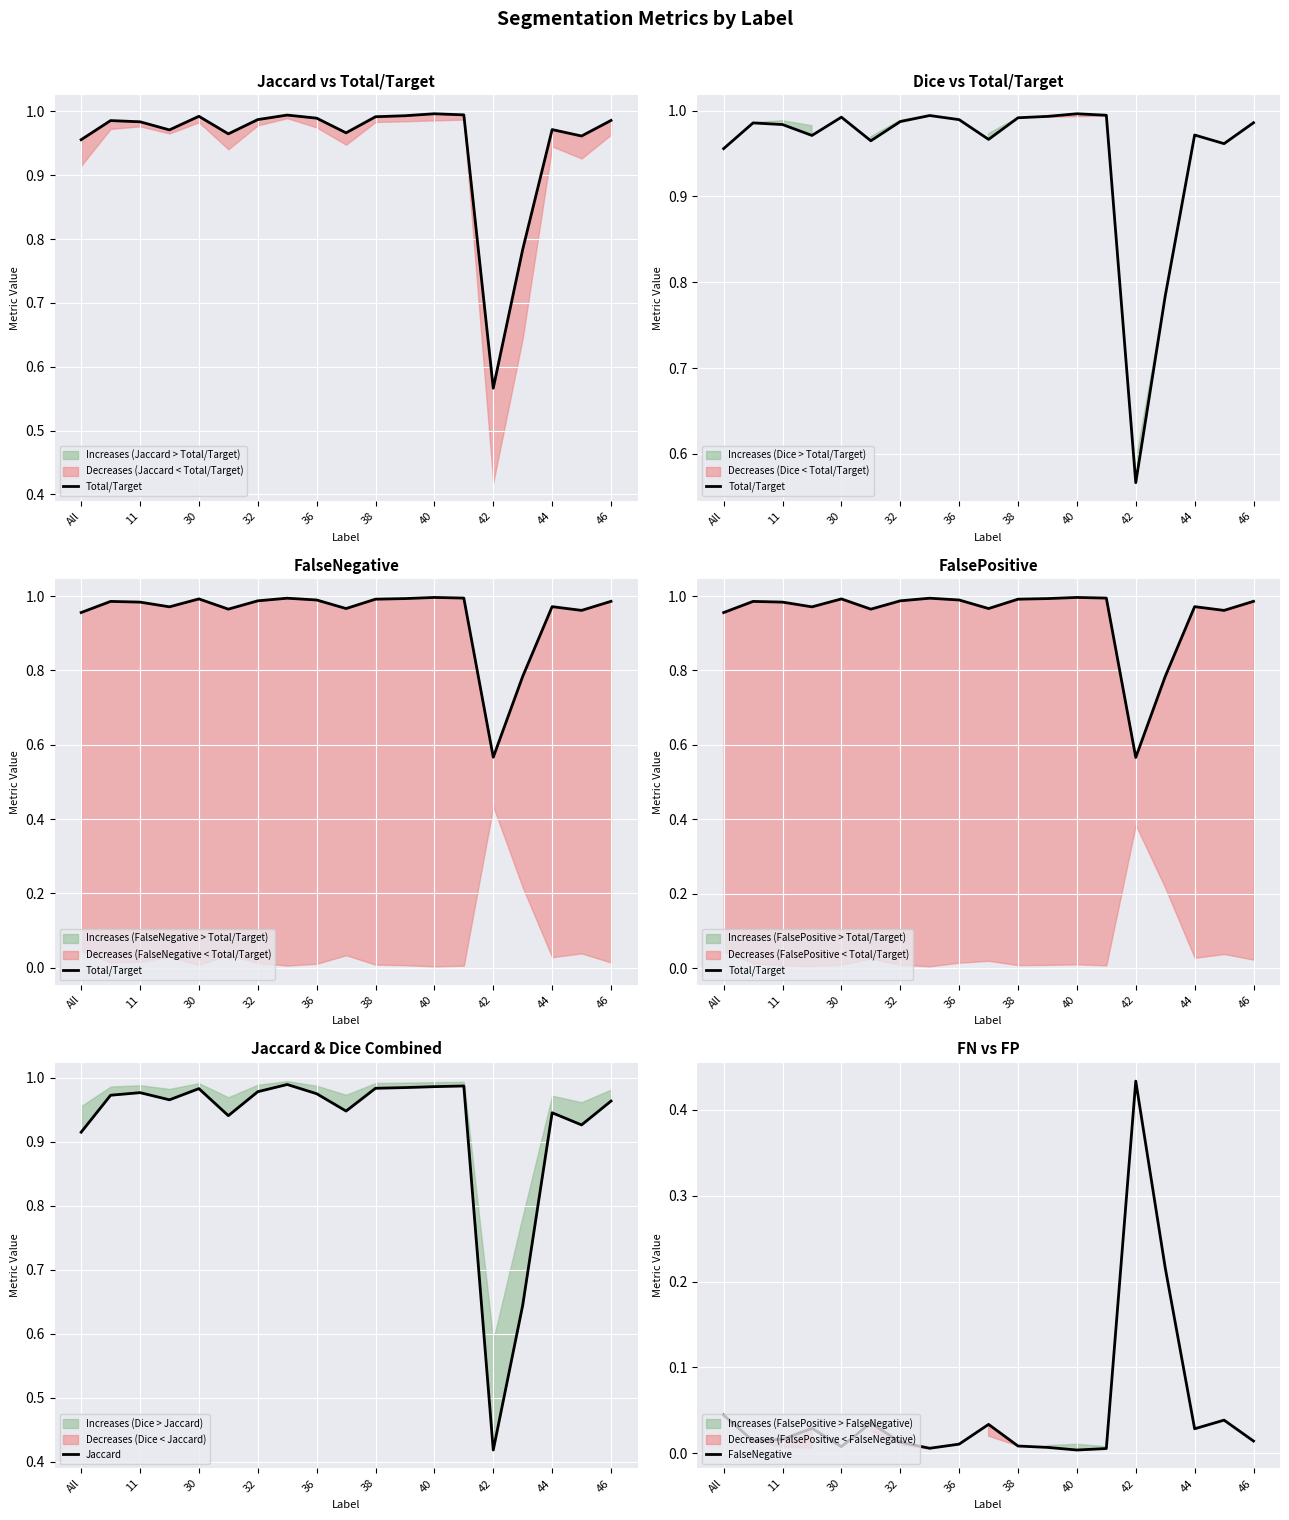

What are all the series names shown in the legend?

Total/Target, Jaccard, FalseNegative